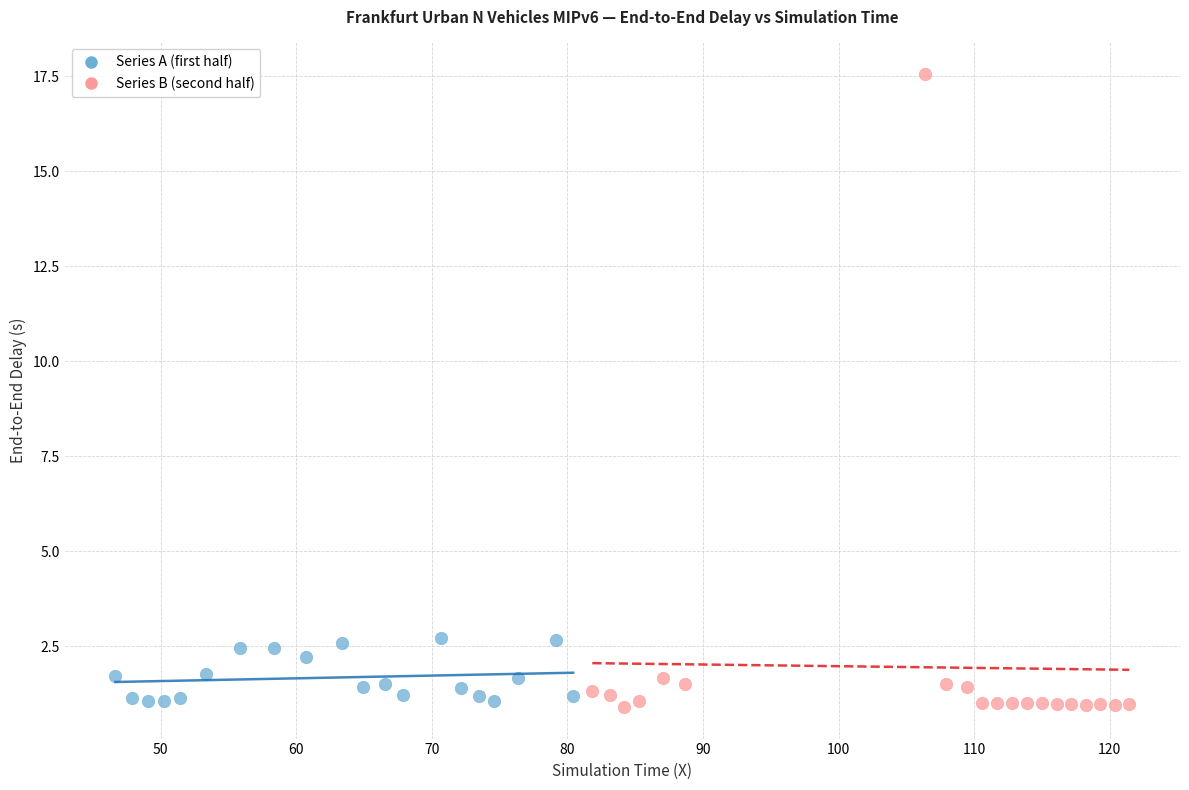

Which series reaches the maximum Y coordinate?

Series B (second half)